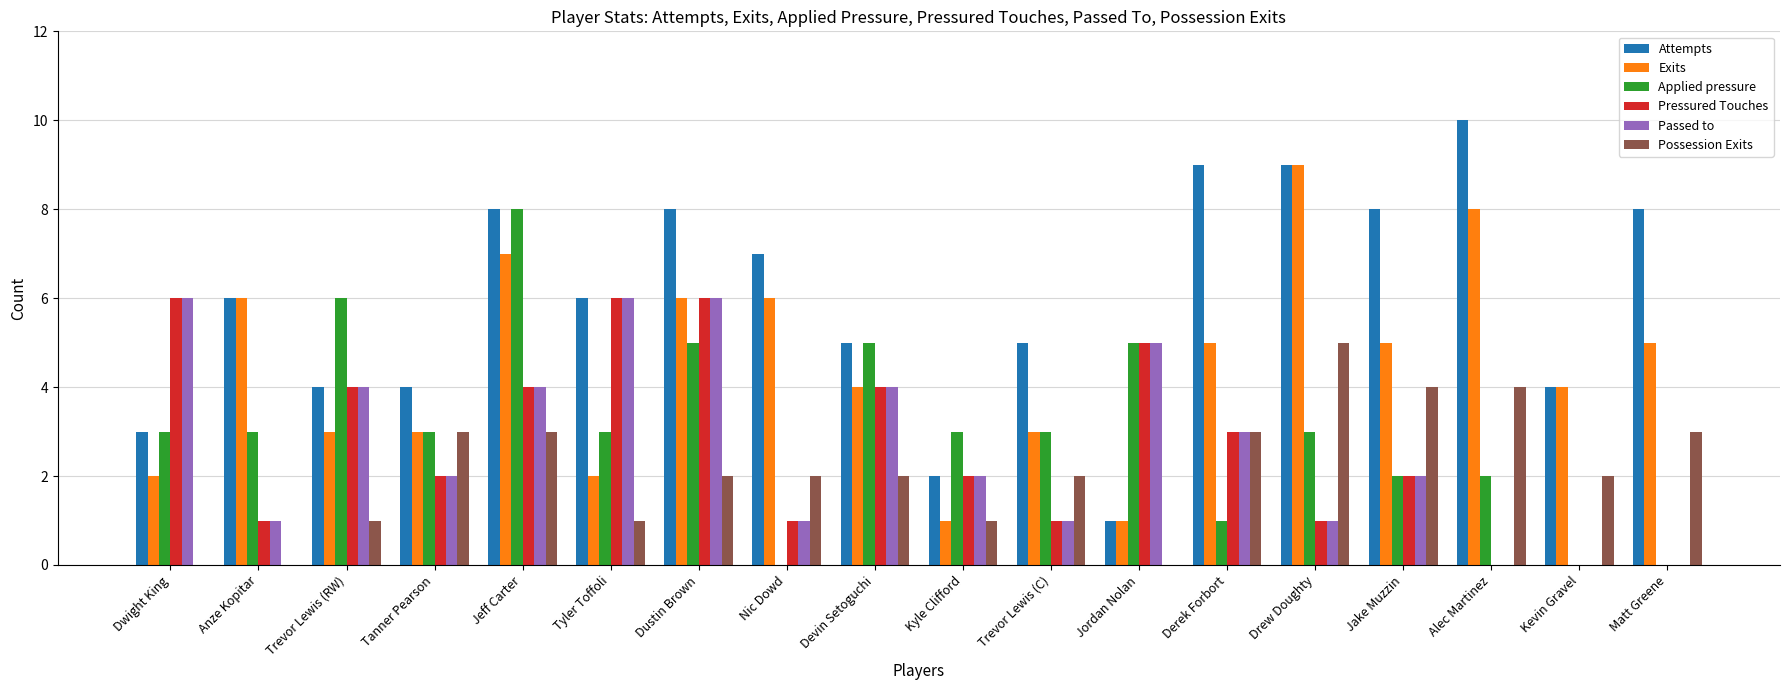

What is the approximate value of Attempts at Alec Martinez?

10